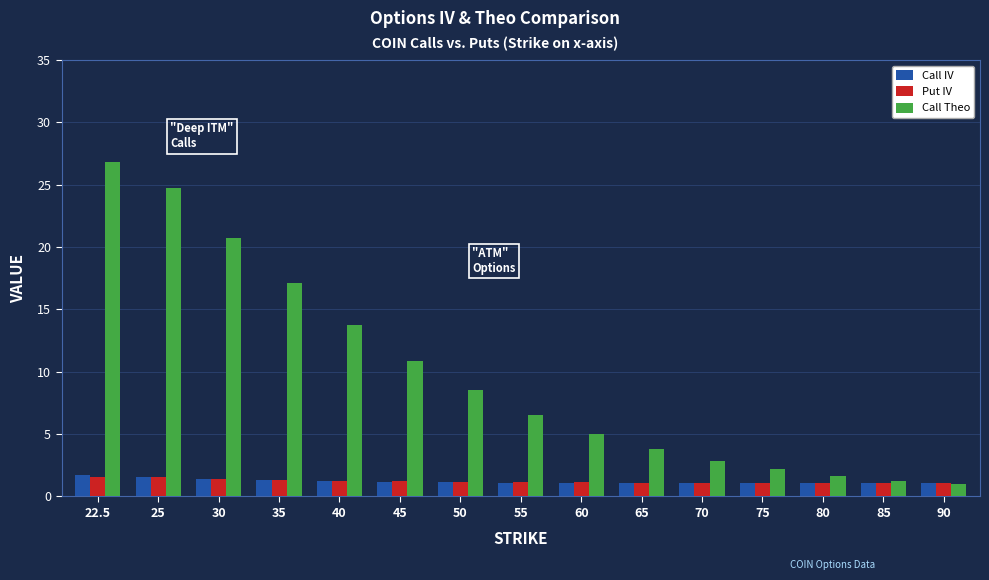

What are all the series names shown in the legend?

Call IV, Put IV, Call Theo